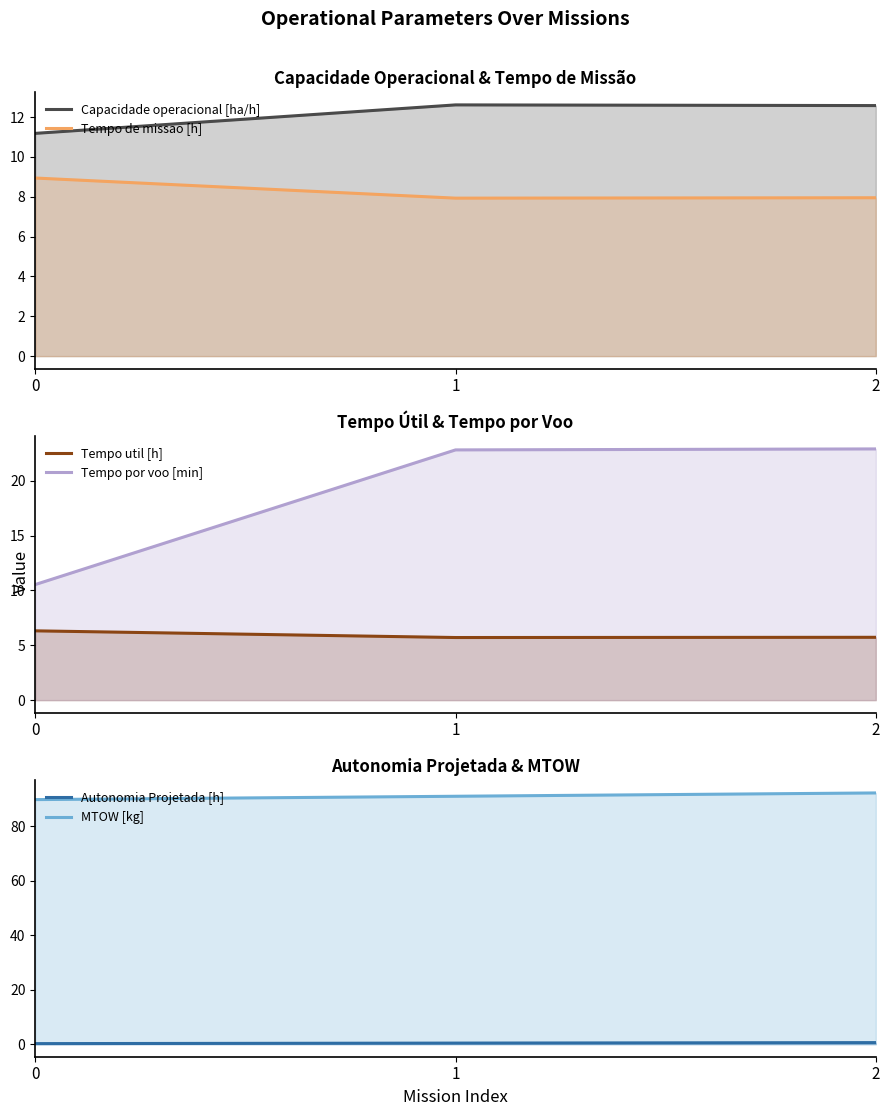

Reading left to right, transcribe all the data shown in this chart.

Capacidade operacional [ha/h]: 11.2	12.6	12.6
Tempo de missao [h]: 8.9	7.9	8.0
Tempo util [h]: 6.3	5.7	5.7
Tempo por voo [min]: 10.5	22.8	22.9
Autonomia Projetada [h]: 0.2	0.4	0.6
MTOW [kg]: 89.9	91.1	92.3